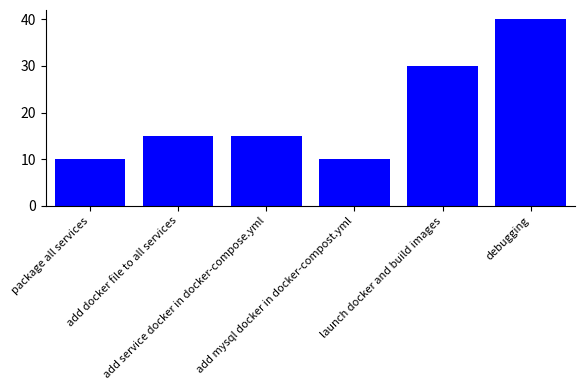

What is the difference between the maximum and minimum values?

30